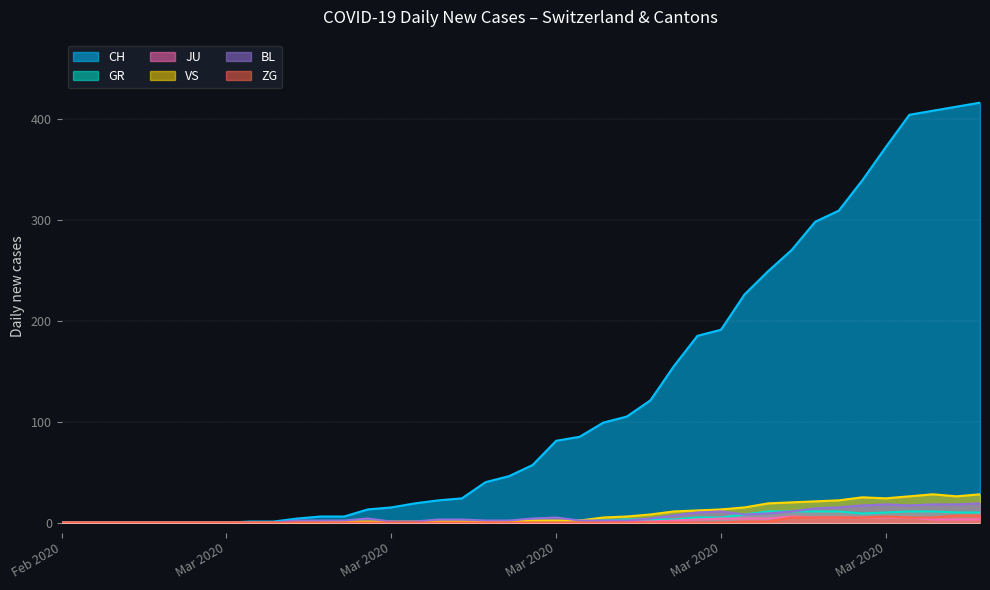

Which series has the largest total across all categories?

CH